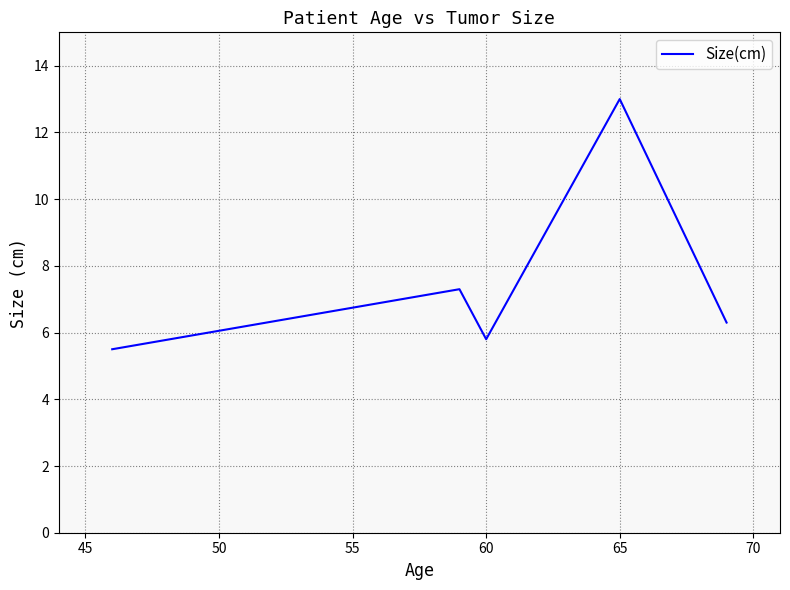

True or false: the data has more than 1 interior local peaks.

True